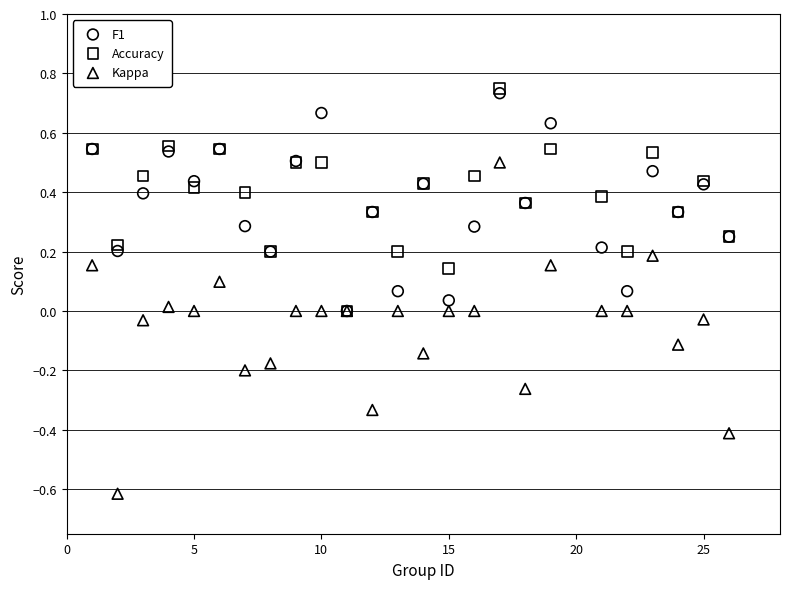

What are all the series names shown in the legend?

F1, Accuracy, Kappa